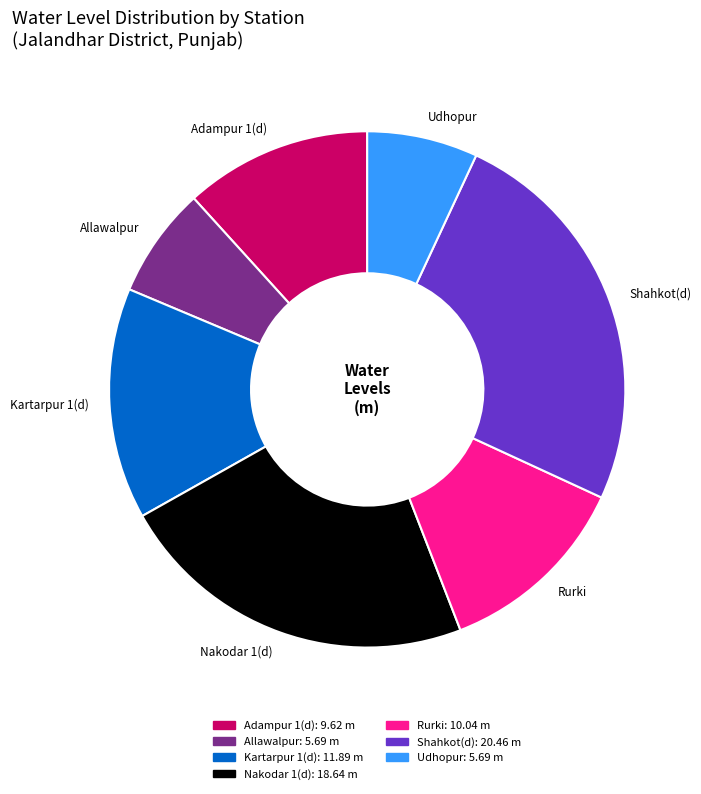

True or false: Rurki accounts for 25% of the total.

False